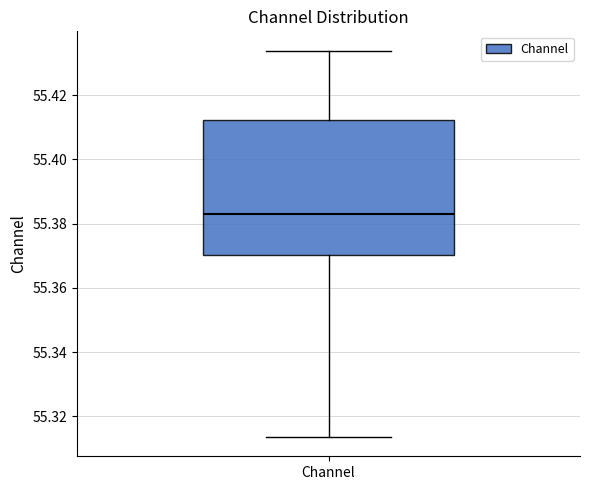

Transcribe this box plot: give where the median line is, the range the box spans, and where the two whiskers end, as read against the y-axis. The values are not printed on the chart, so give them approximately, as read against the axis.

median 55.384, box 55.370 to 55.412, whiskers 55.314 to 55.434